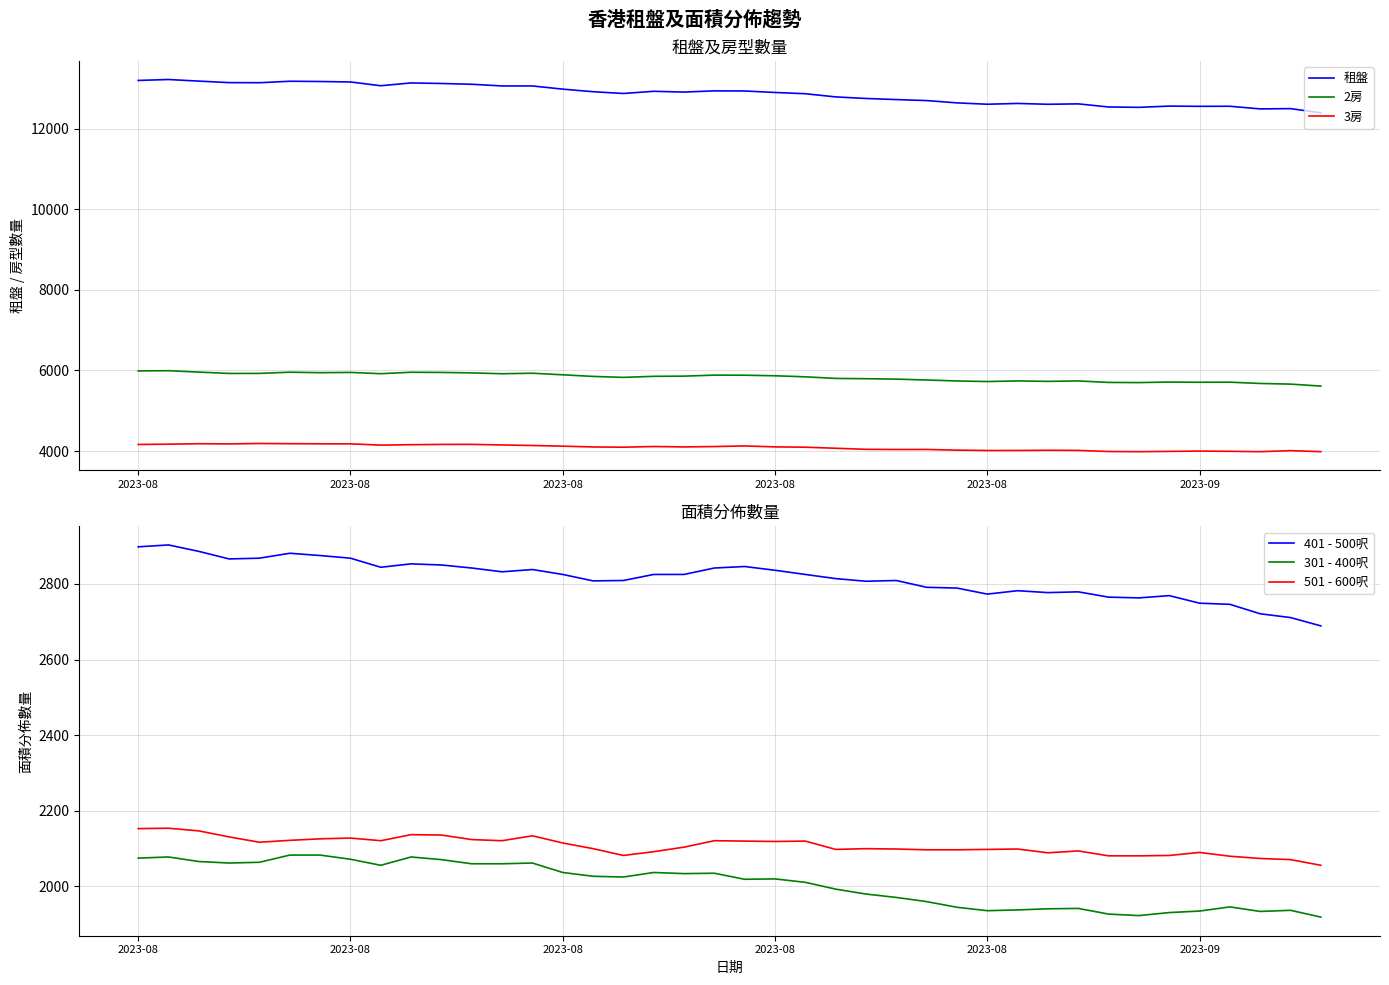

What are all the series names shown in the legend?

租盤, 2房, 3房, 401 - 500呎, 301 - 400呎, 501 - 600呎